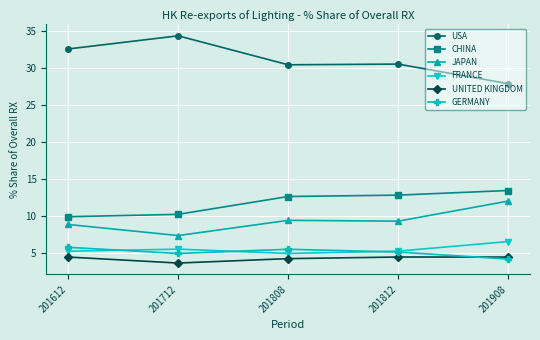

What is the total value across all series at 201612?

66.6